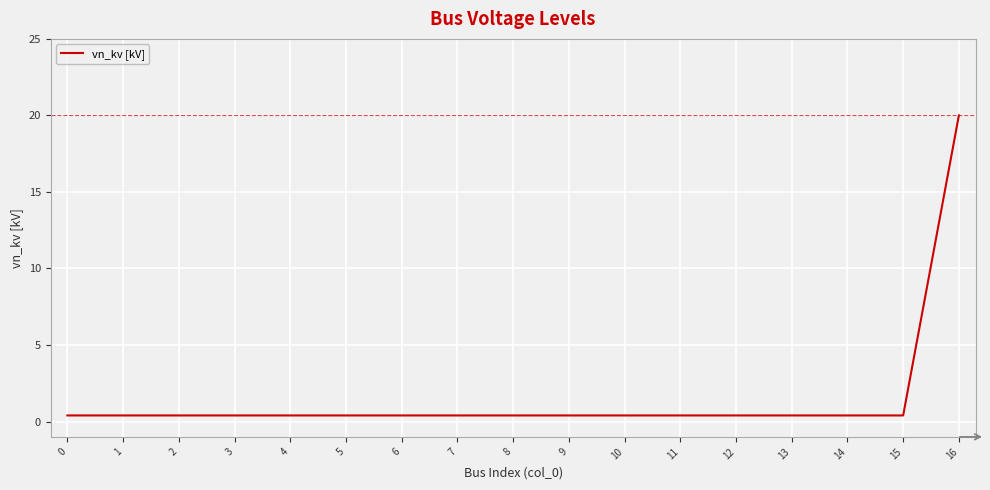

What is the smallest value displayed?

0.4